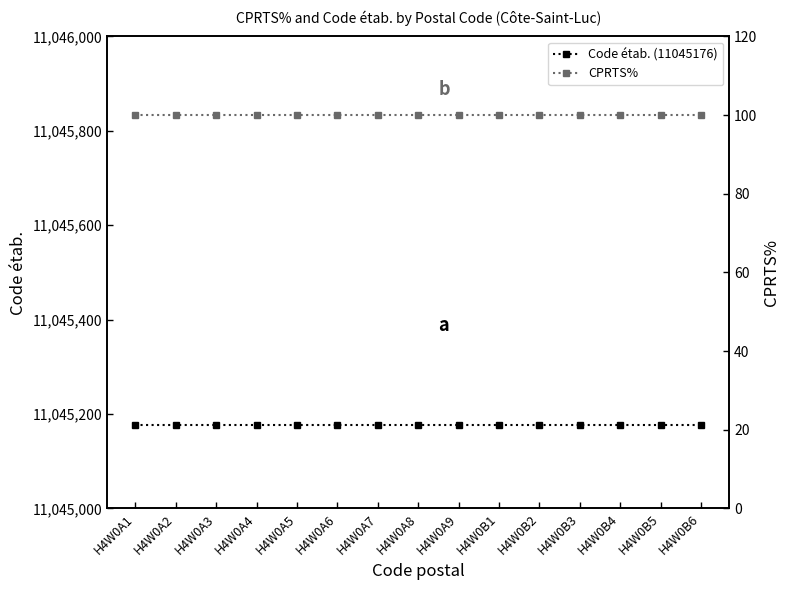

True or false: CPRTS% has a value of 69 at H4W0B6.

False